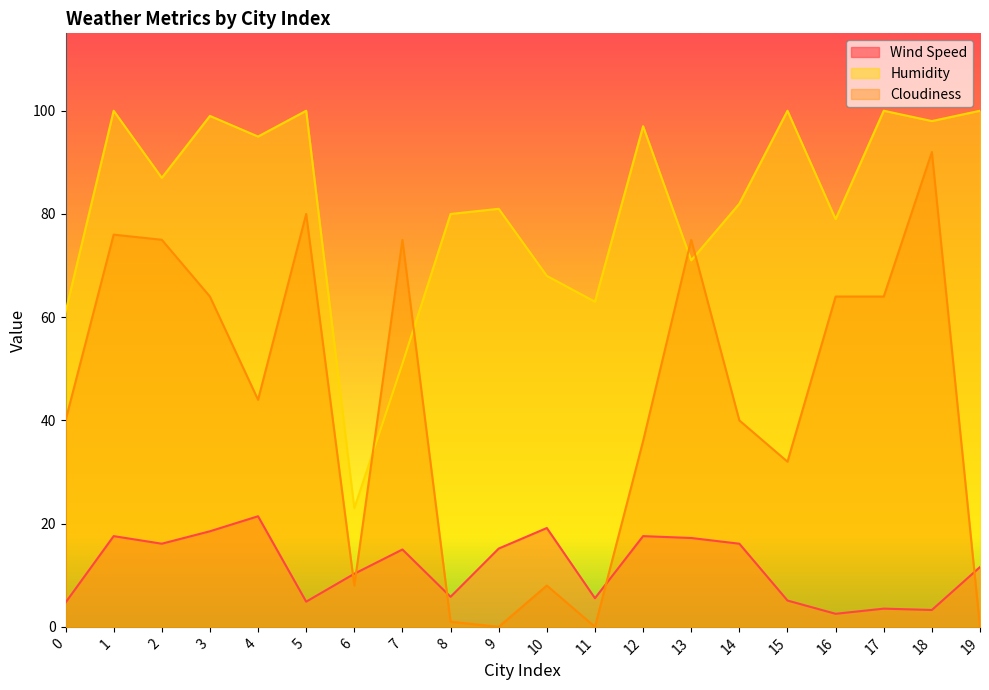

What is the difference between the Wind Speed values at 16 and 13?

14.7